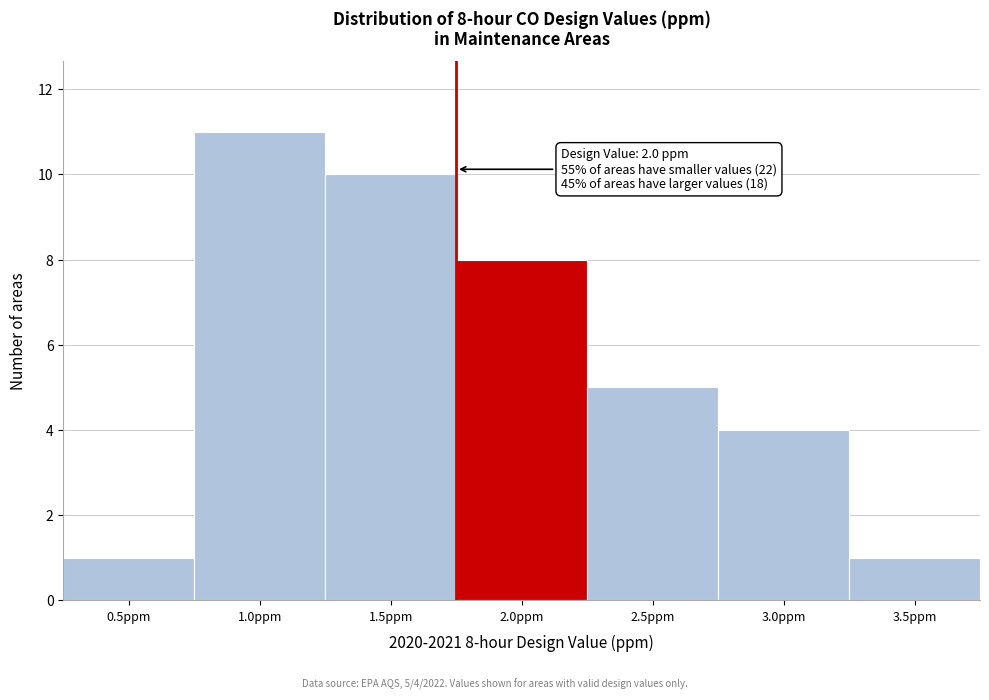

Reading left to right, what are all the values shown in this chart?

0.5ppm=1	1.0ppm=11	1.5ppm=10	2.0ppm=8	2.5ppm=5	3.0ppm=4	3.5ppm=1